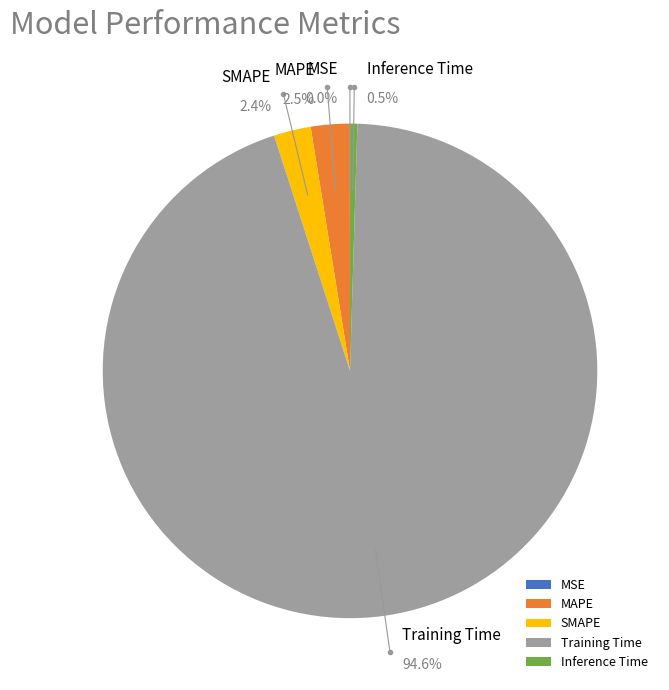

Count the number of slices in the pie.

5